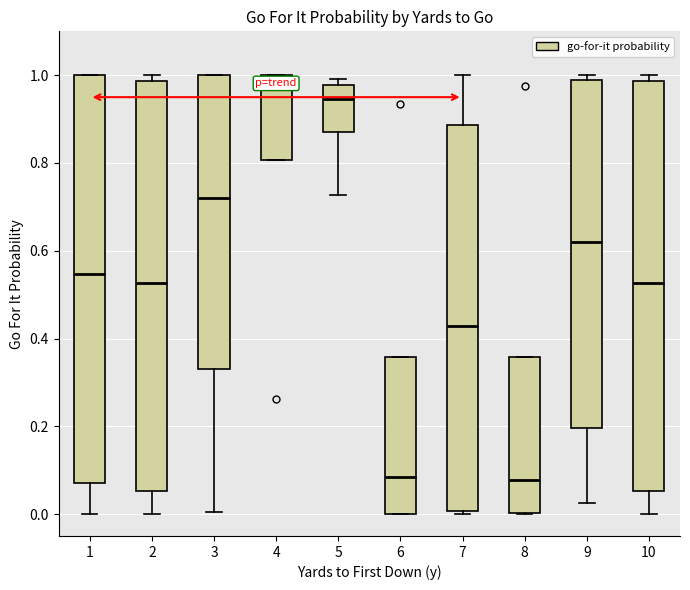

Where does the median line of the box at x = 6 sit on the y-axis? The values are not printed on the chart, so give them approximately, as read against the axis.

0.08